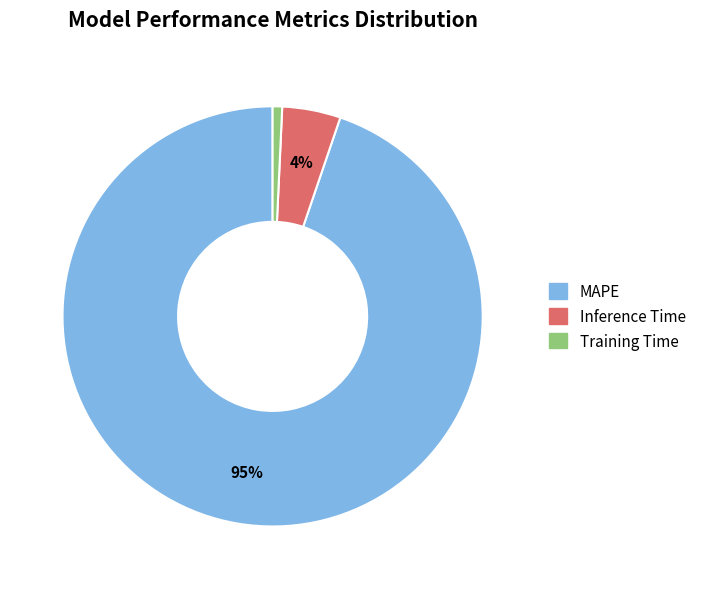

What percentage is the Training Time slice, to the nearest percent?

1%